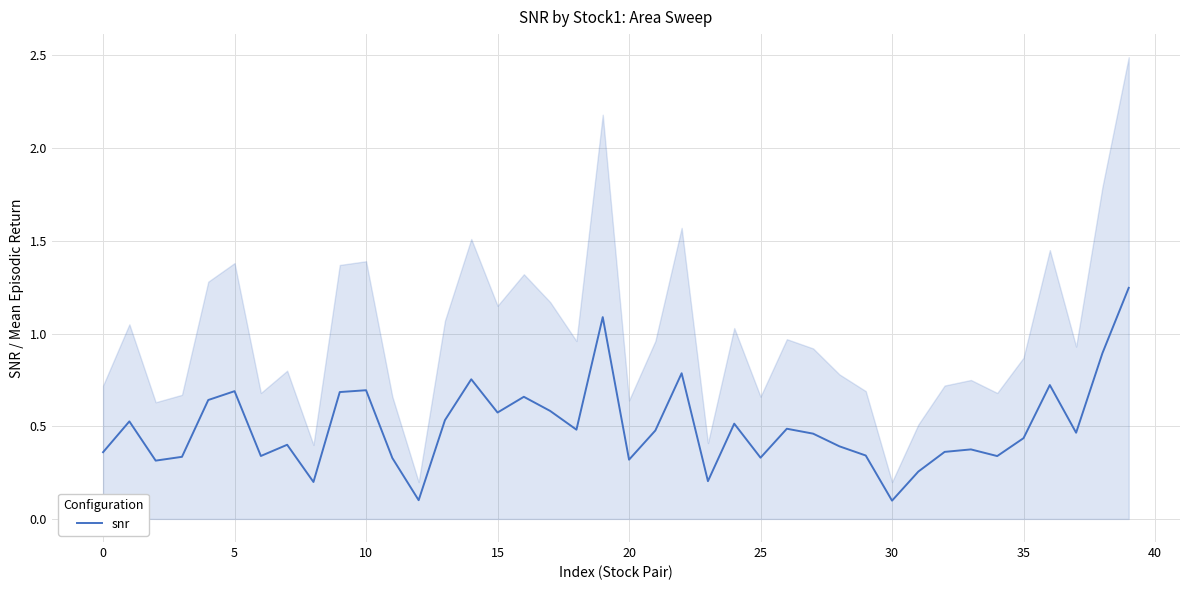

The snr series shows 0.5 at 25. True or false?

False